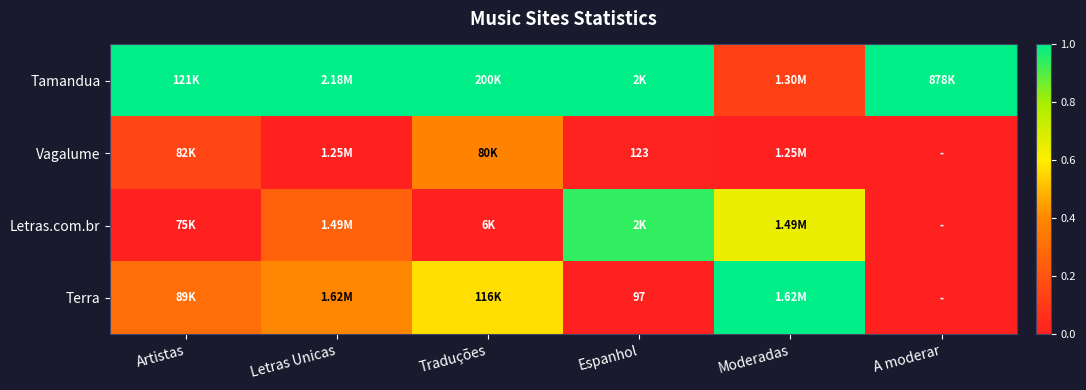

At Moderadas, list the series in order from smallest to largest.

Vagalume, Tamandua, Letras.com.br, Terra